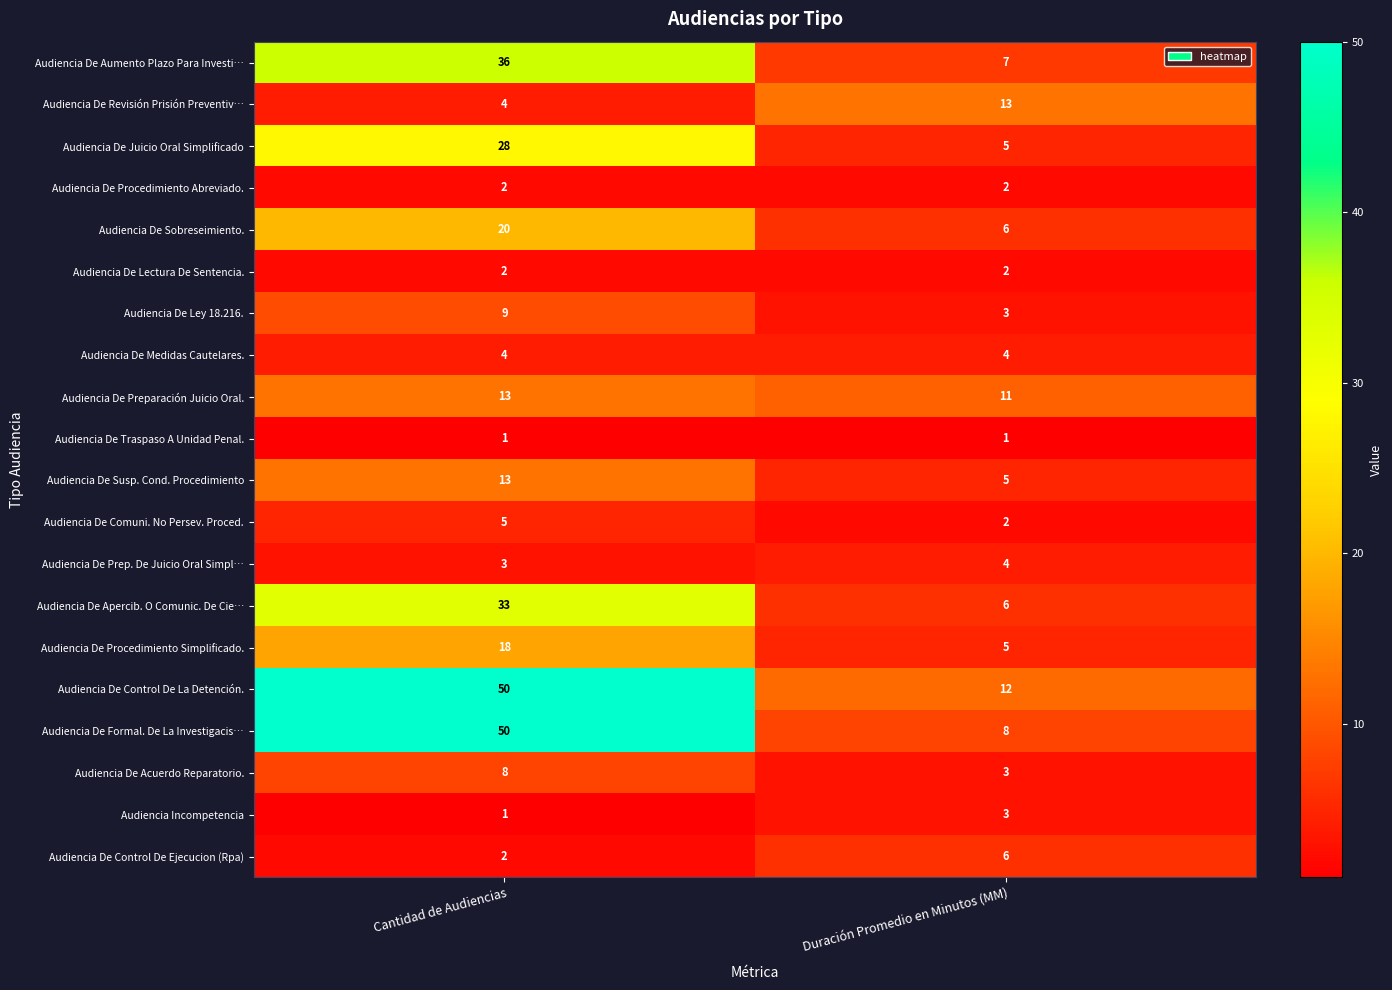

What is the greatest value displayed?

50